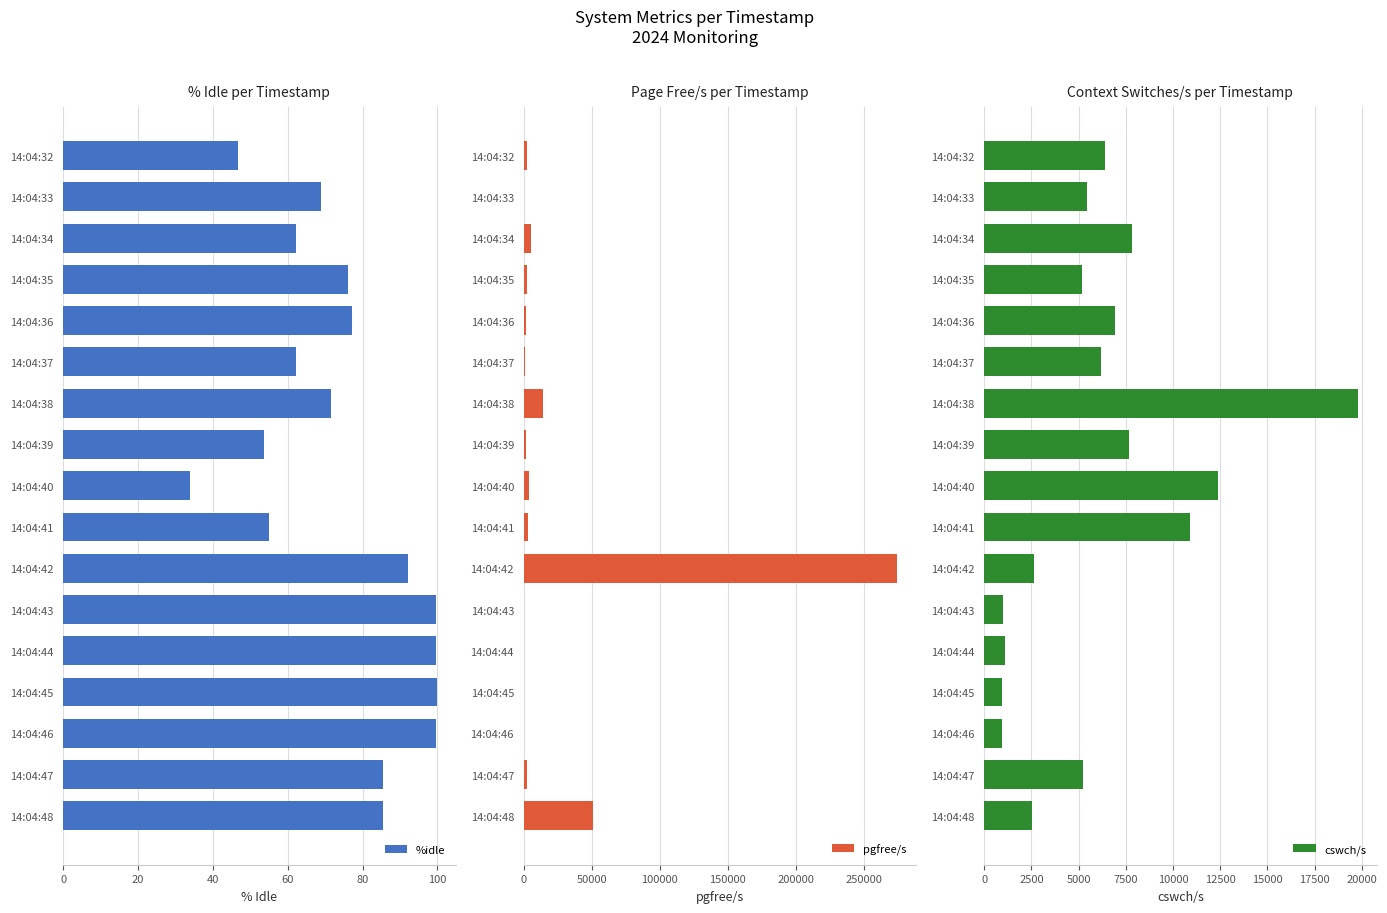

What is the average value of the %idle series?

74.7